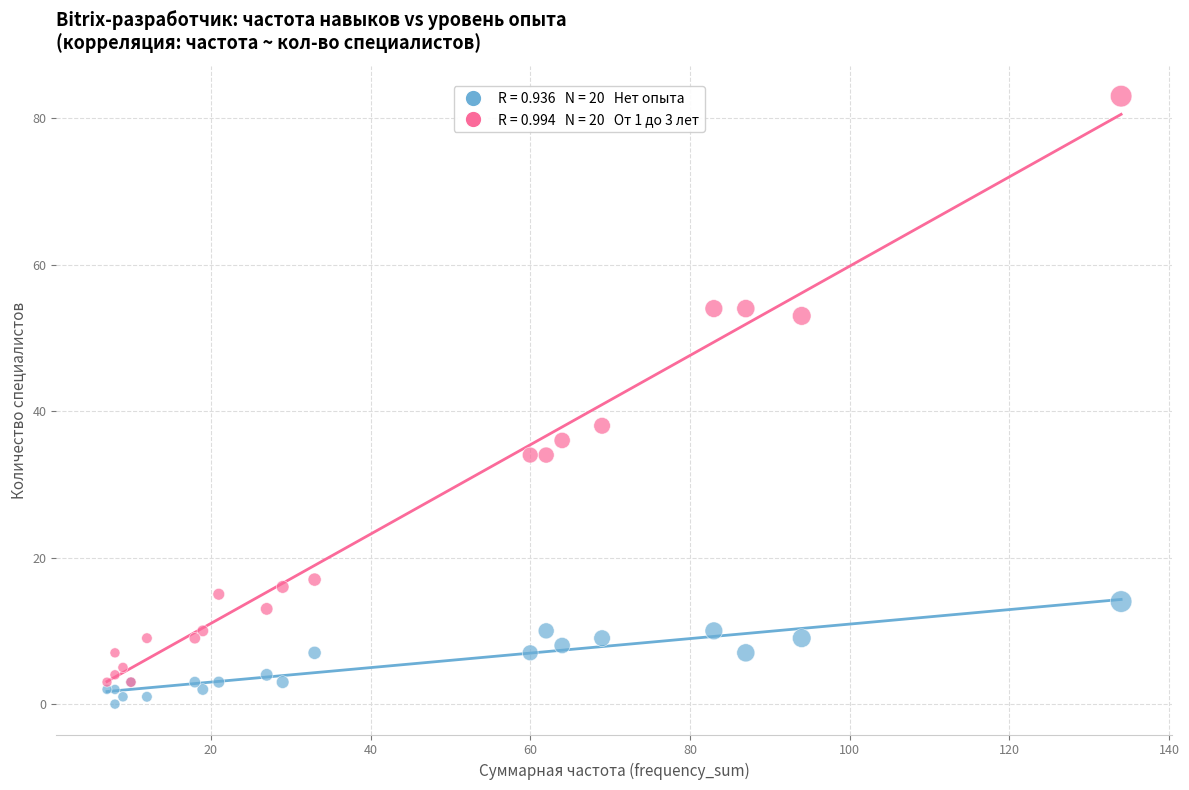

Across all series, what Y value is closest to 41?

38